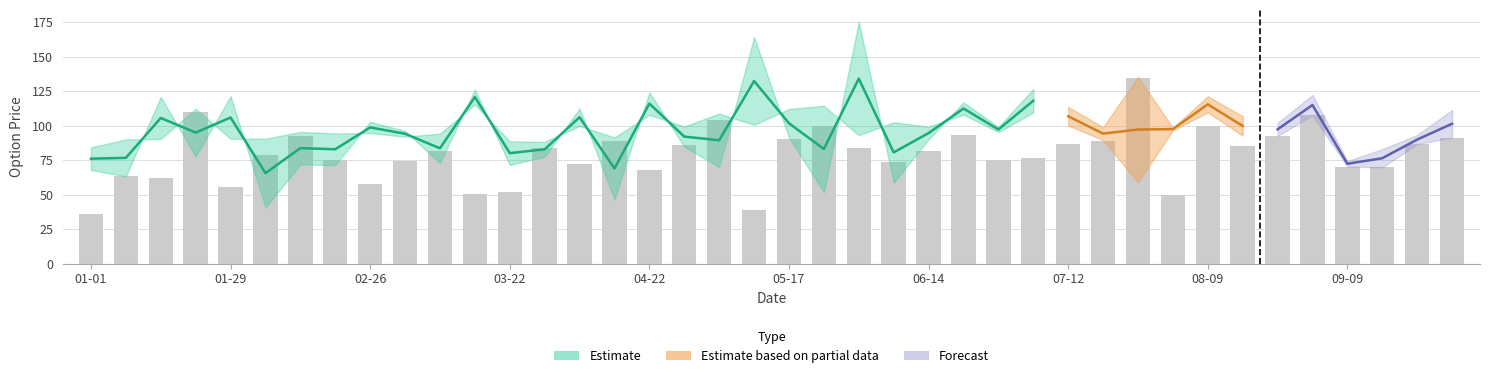

Are the bars grouped side by side (vs. stacked)?

No